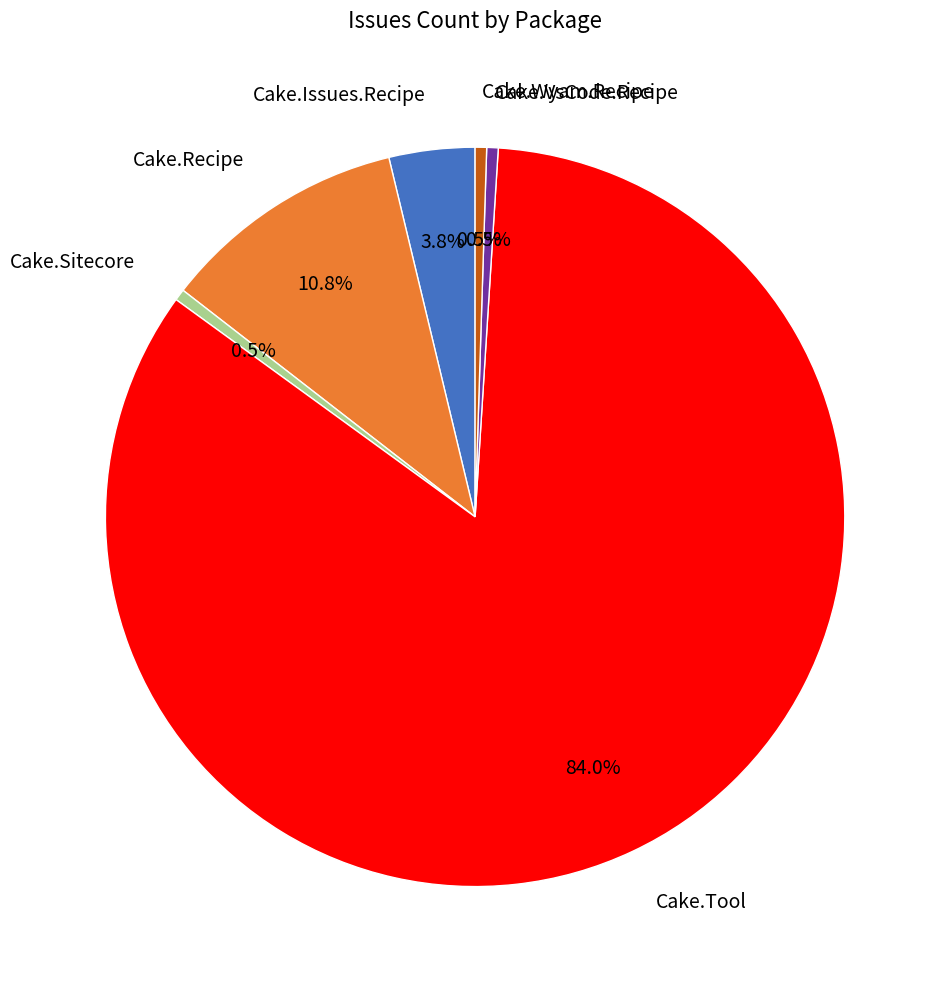

What is the majority slice?

Cake.Tool